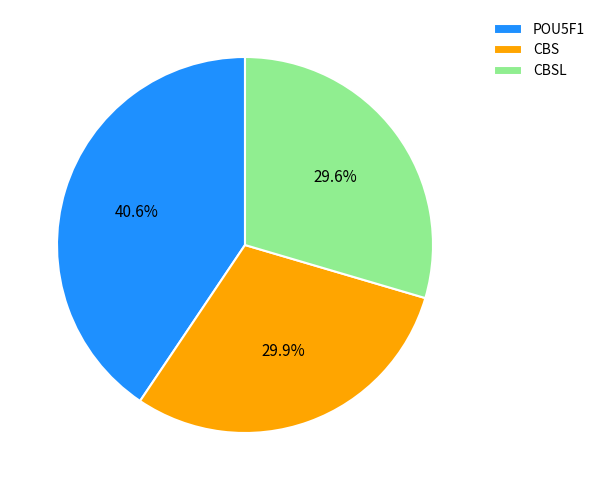

Does POU5F1 represent more than half of the total?

No